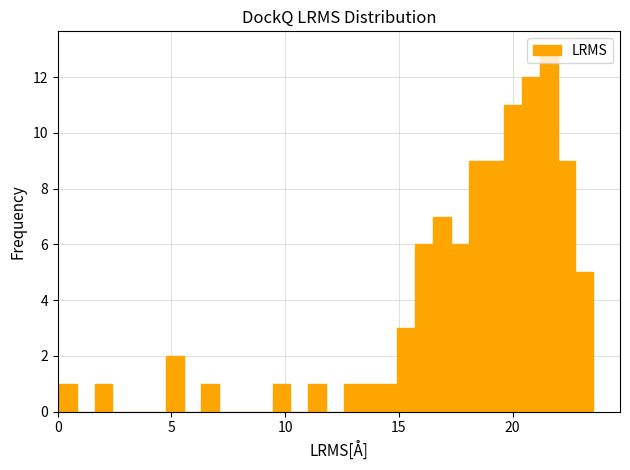

Around what value on the x-axis is the tallest bar? Give the approximate position of its centre, as read against the axis.

21.5